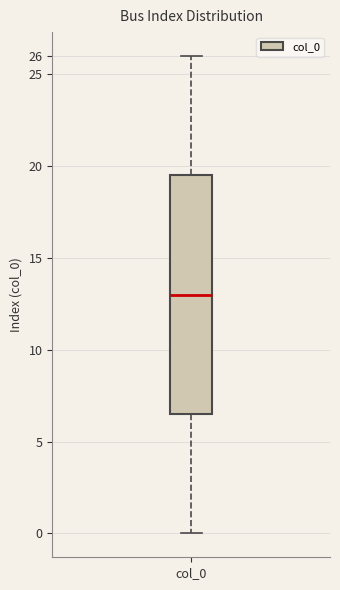

Transcribe this box plot: give where the median line is, the range the box spans, and where the two whiskers end, as read against the y-axis. The values are not printed on the chart, so give them approximately, as read against the axis.

median 13.0, box 6.5 to 19.5, whiskers 0.0 to 26.0